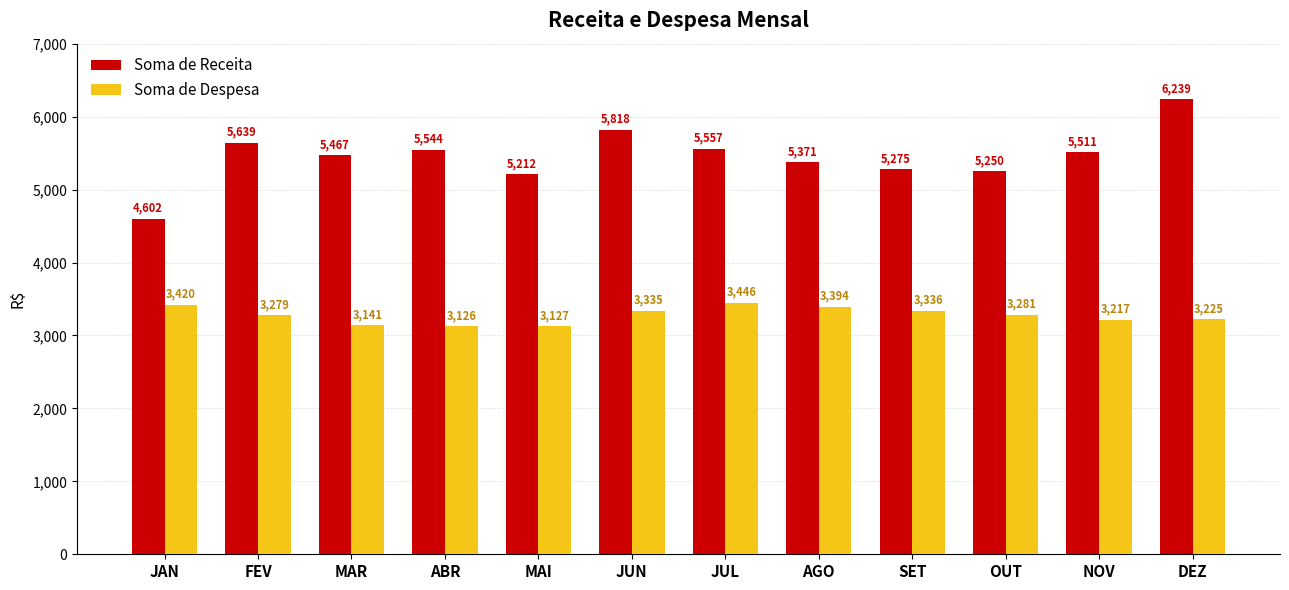

What is the spread (max minus min) of values at ABR?

2418